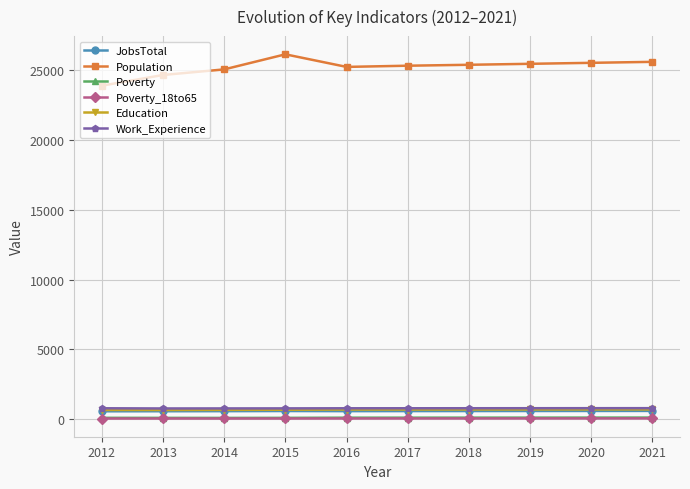

The value of Work_Experience at 2014 is 790. True or false?

True